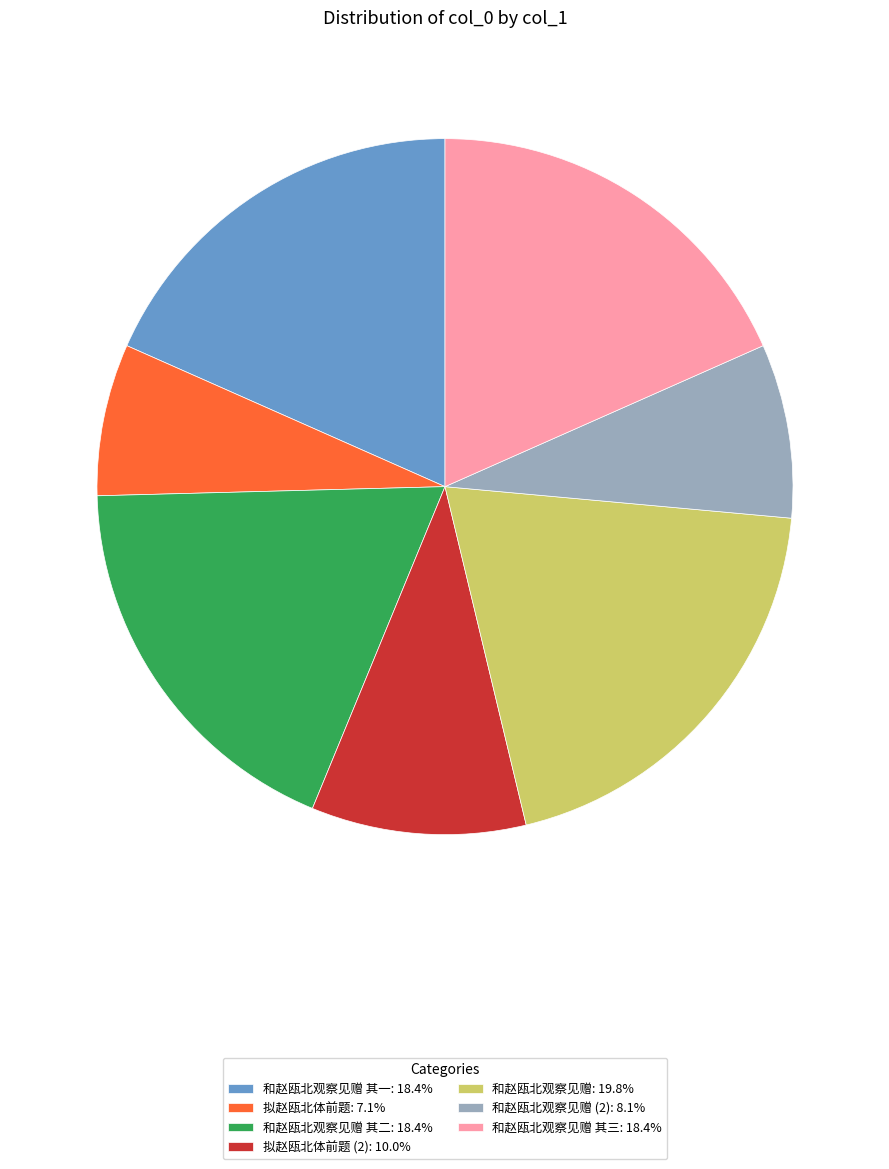

Is there any slice that represents more than half of the pie?

No